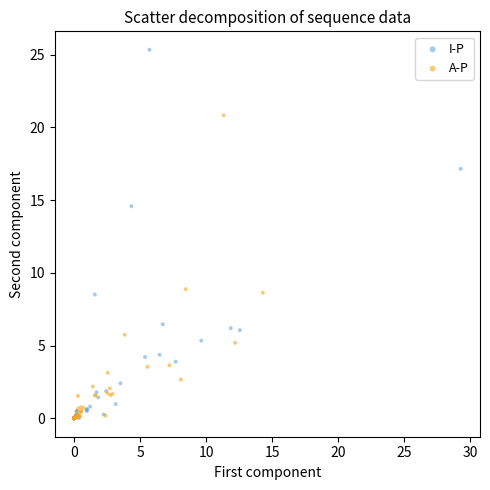

What are all the series names shown in the legend?

I-P, A-P